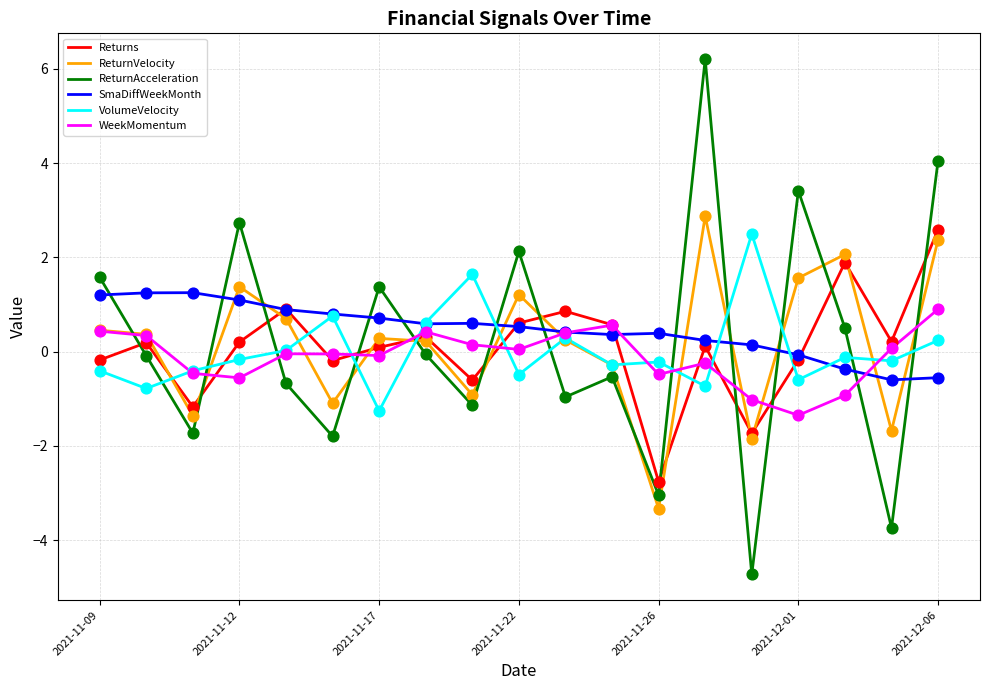

At how many categories does at least one series exceed 0?

19